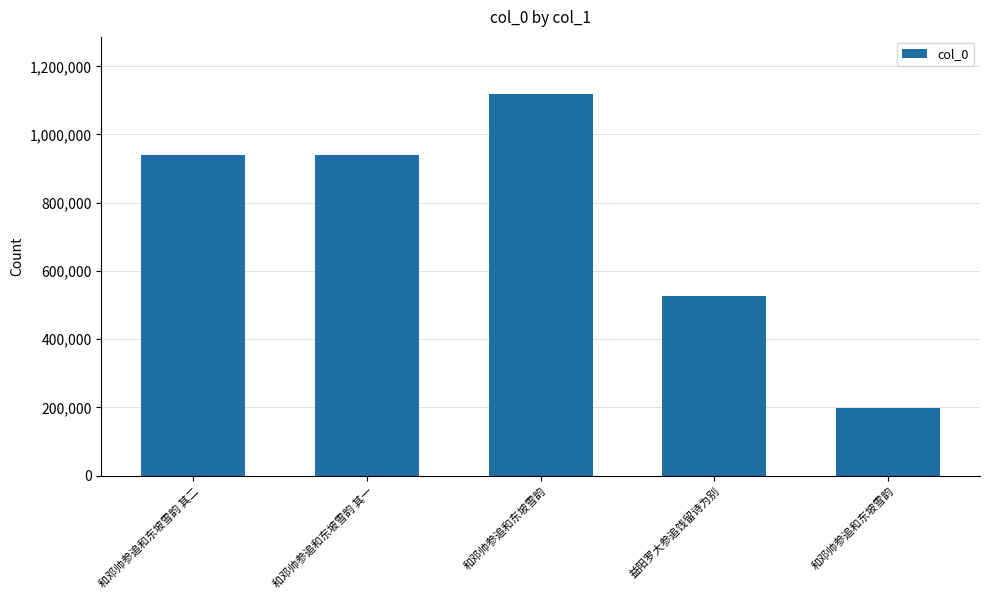

List the labels in order of value, largest first.

和邓帅参追和东坡雪韵, 和邓帅参追和东坡雪韵 其一, 和邓帅参追和东坡雪韵 其二, 益阳罗大参追饯留诗为别, 和邓帅参追和东坡雪韵